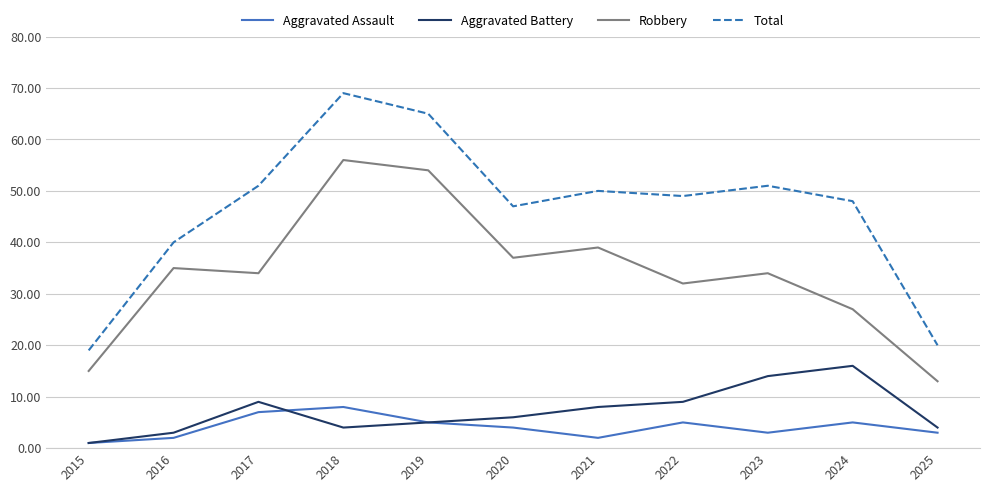

True or false: Total and Robbery cross at least once.

False